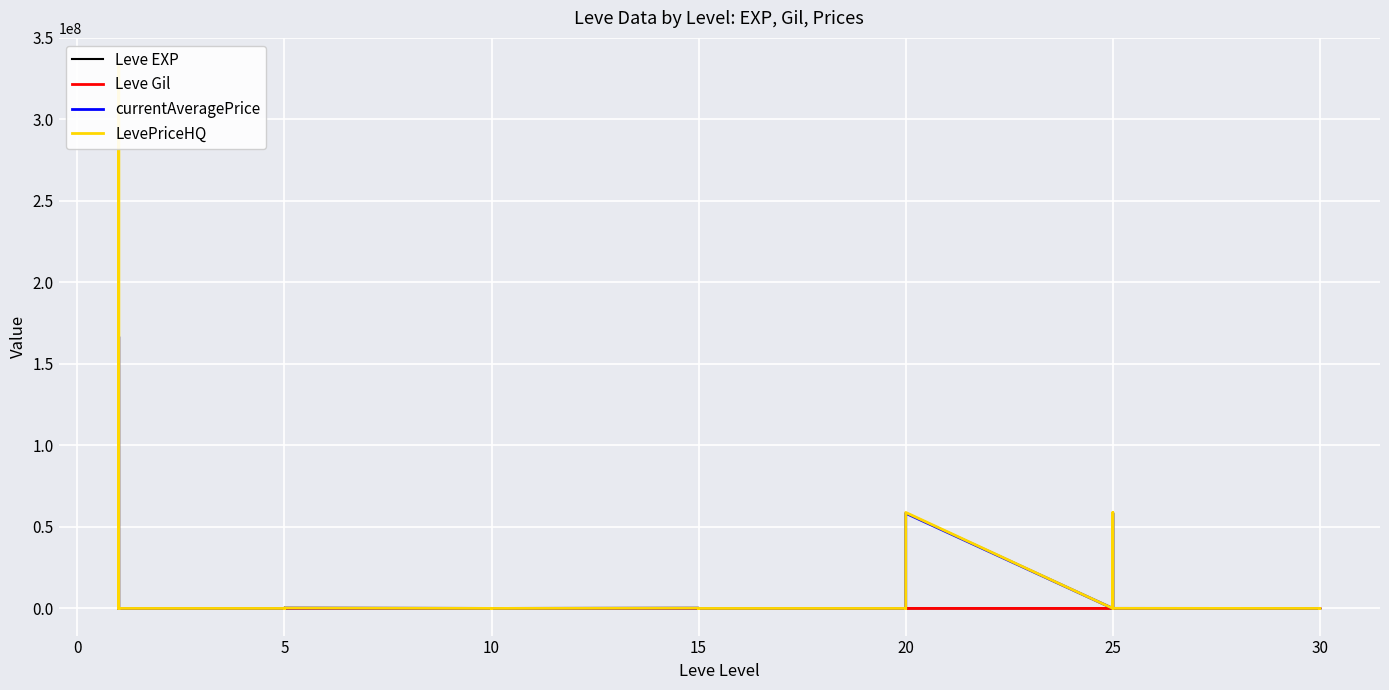

How many values in the Leve EXP series exceed 12?

19